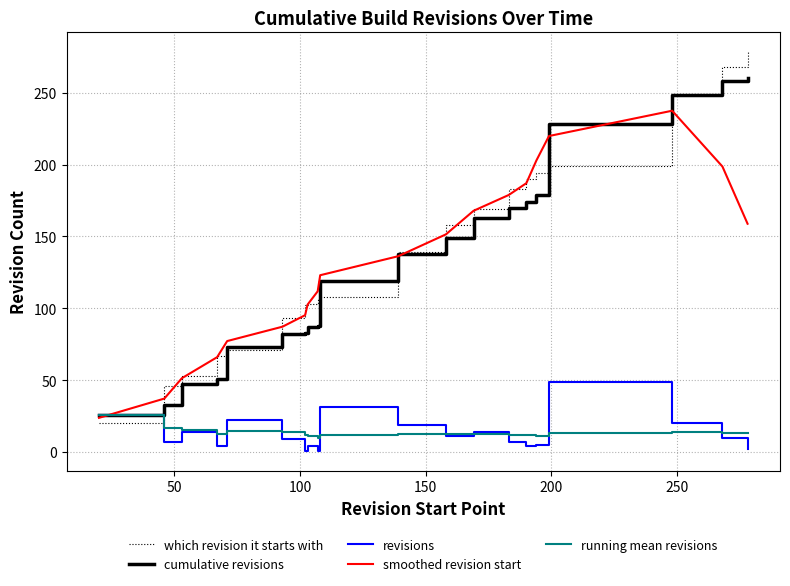

Which series has the largest total across all categories?

which revision it starts with